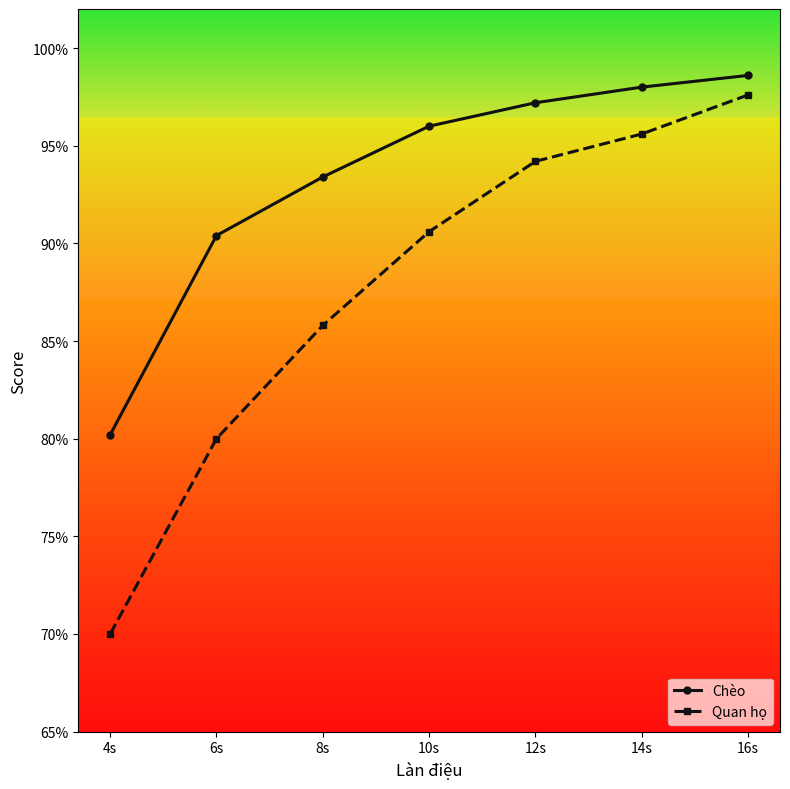

Reading right to left, what are all the values shown in this chart?

Chèo: 98.6	98.0	97.2	96.0	93.4	90.4	80.2
Quan họ: 97.6	95.6	94.2	90.6	85.8	80.0	70.0